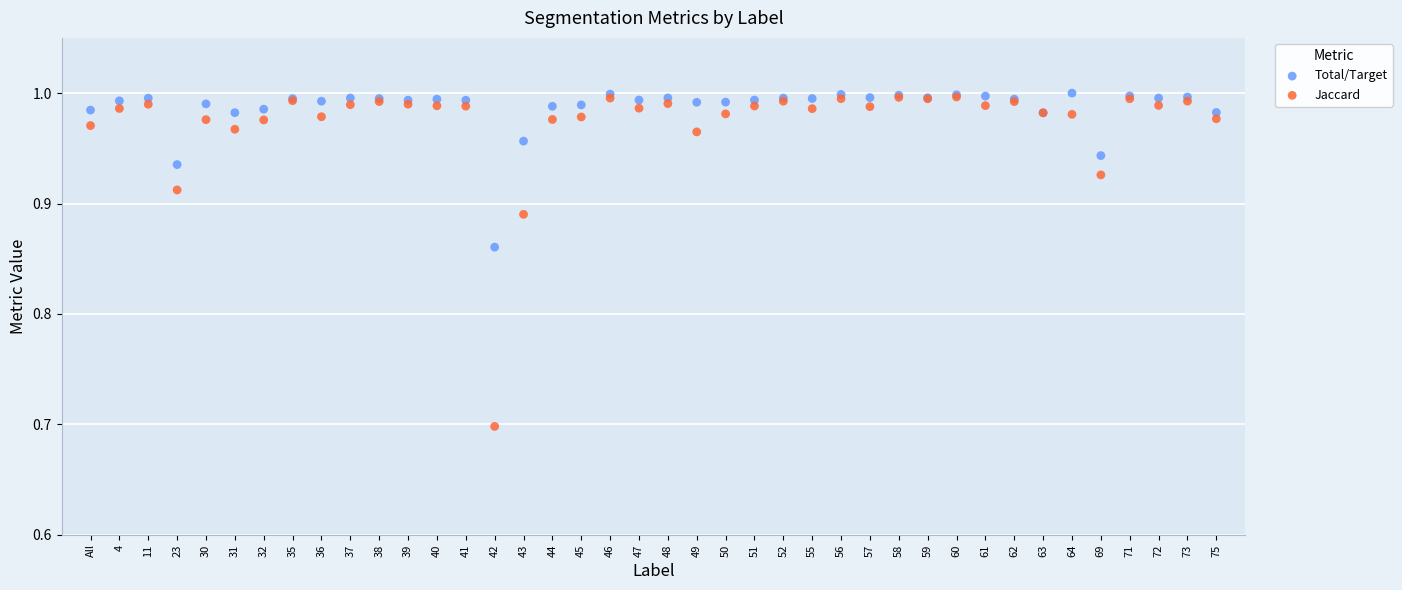

Across all series, what Y value is closest to 0?

0.7